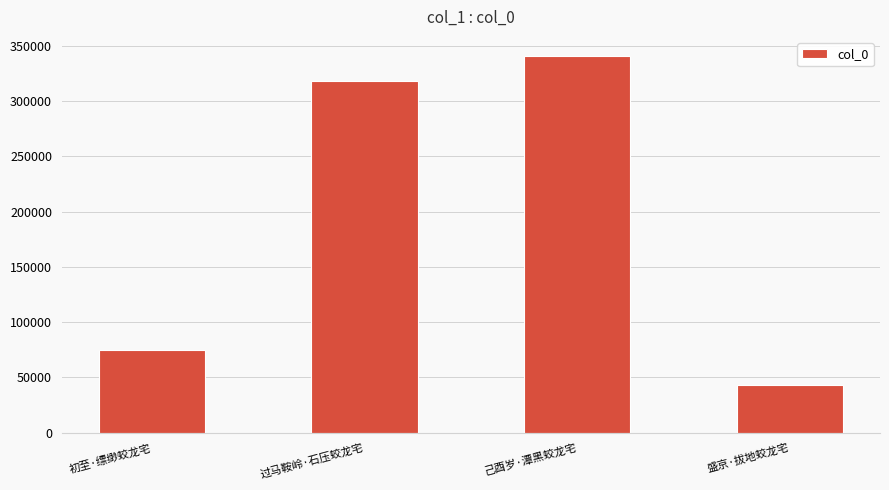

Rank the categories by value from lowest to highest.

盛京·拔地蛟龙宅, 初至·缥缈蛟龙宅, 过马鞍岭·石压蛟龙宅, 己酉岁·潭黑蛟龙宅